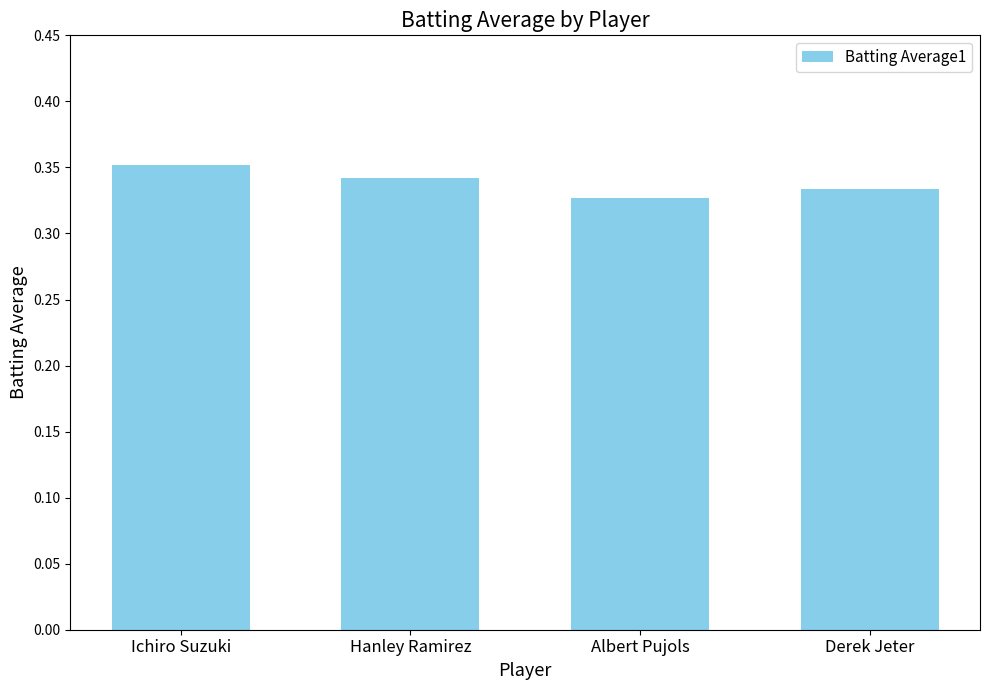

Rank the categories by value from lowest to highest.

Albert Pujols, Derek Jeter, Hanley Ramirez, Ichiro Suzuki